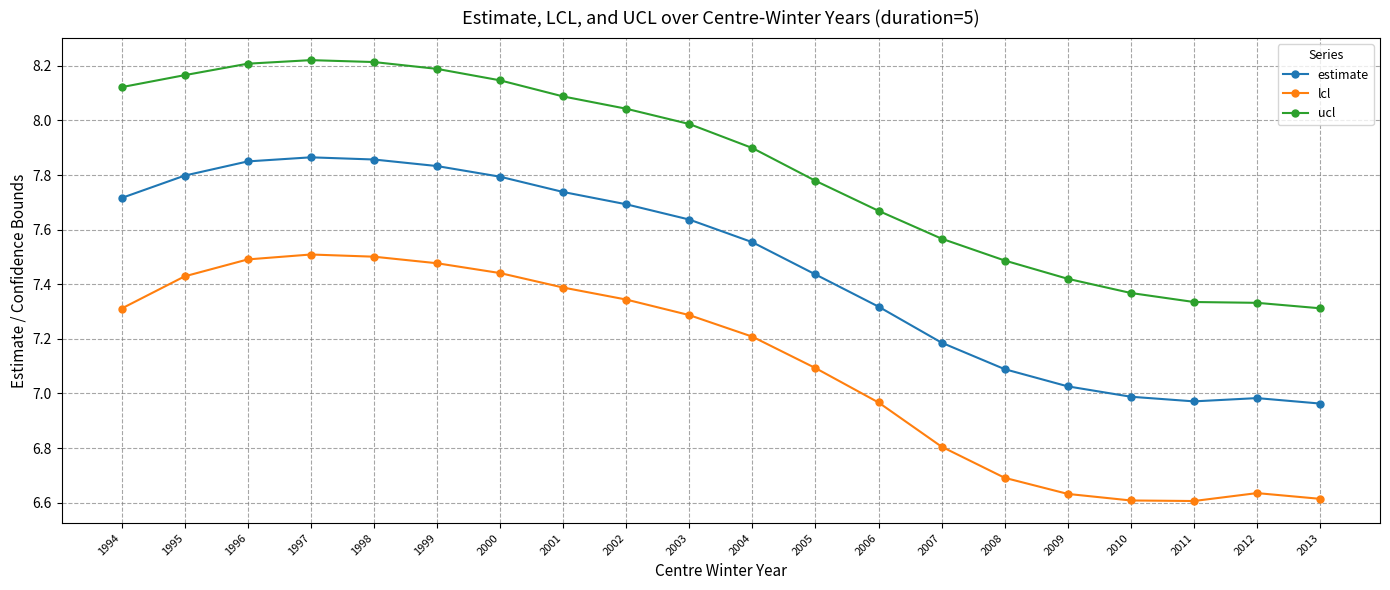

True or false: lcl and ucl cross at least once.

False